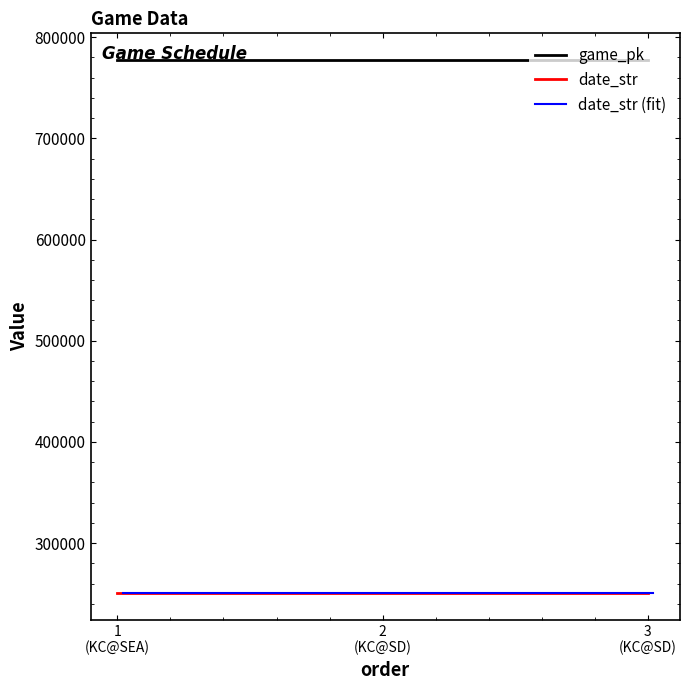

Which series has the largest range (max minus min)?

game_pk